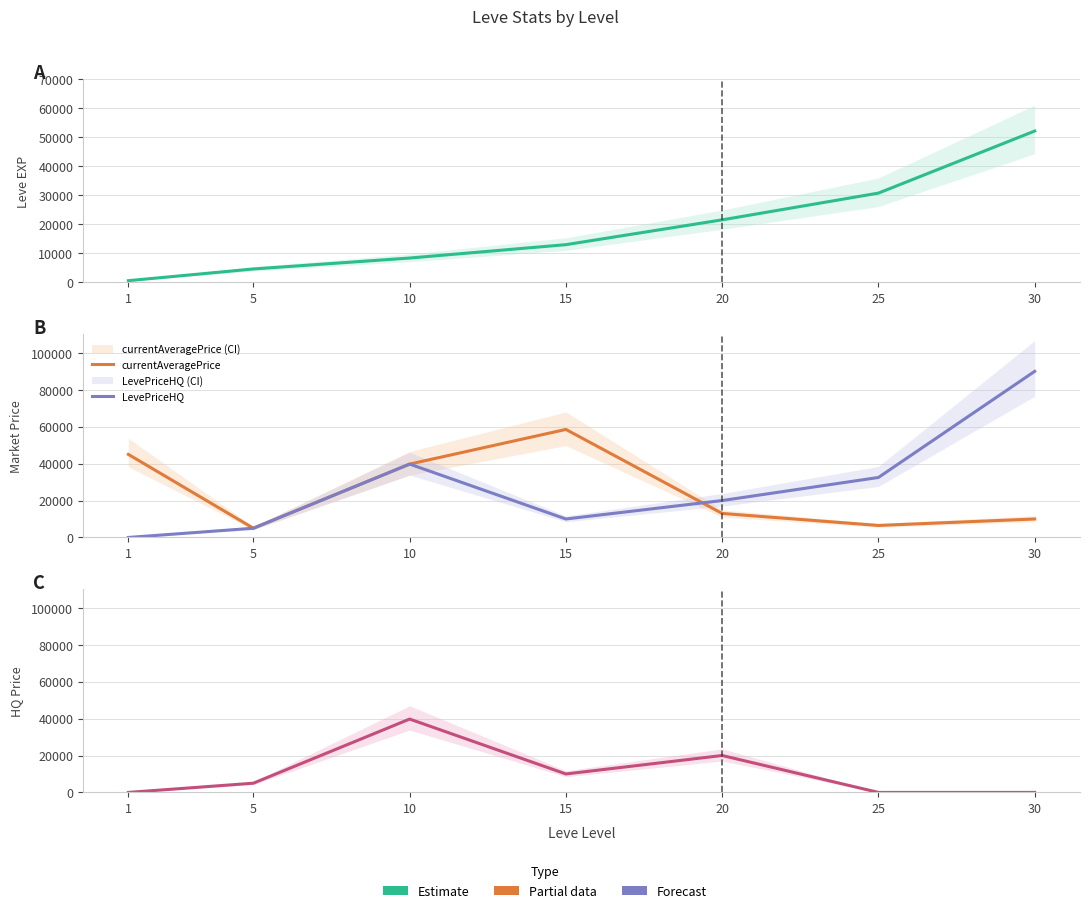

How many intersections are there between currentAveragePrice and LevePriceHQ?

1